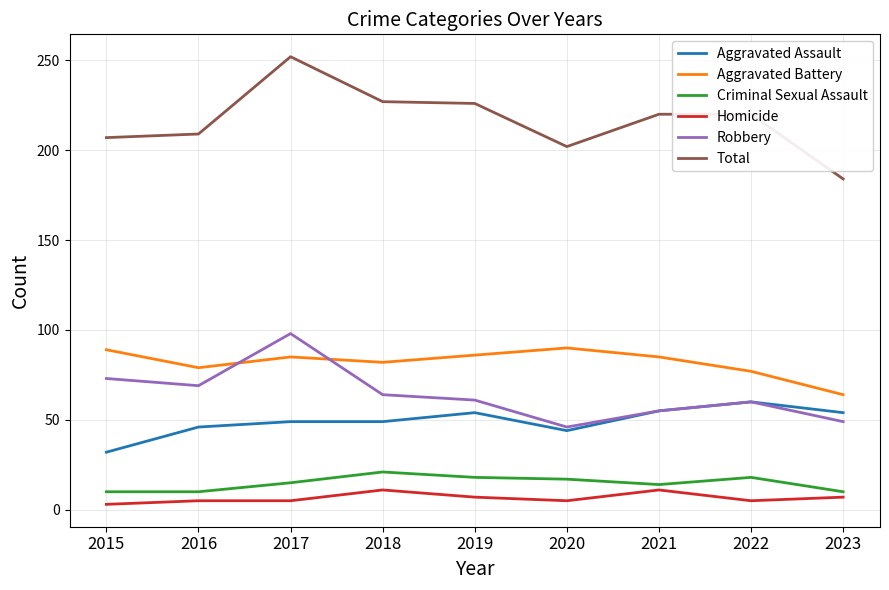

What is the difference between the highest and lowest values at 2021?

209